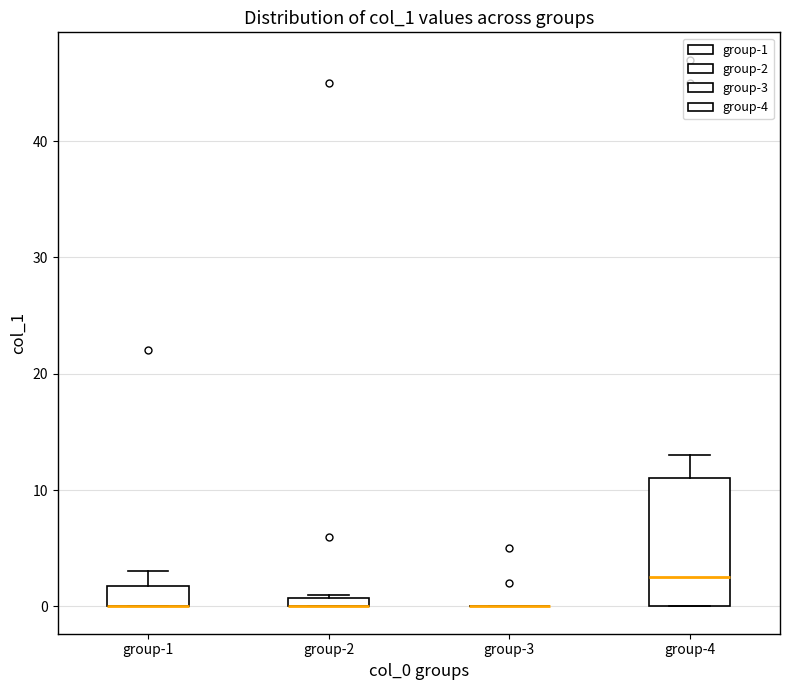

Which box is the tallest, from its lower edge to its upper edge?

group-4